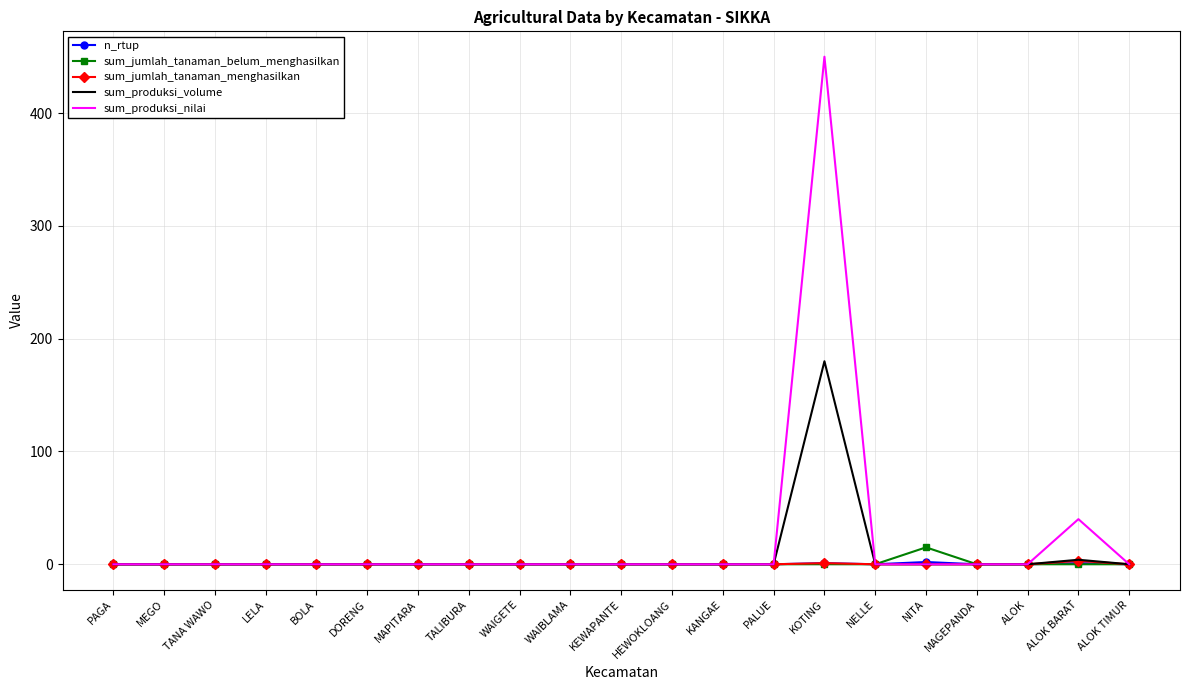

At which category is the sum across all series the highest?

KOTING